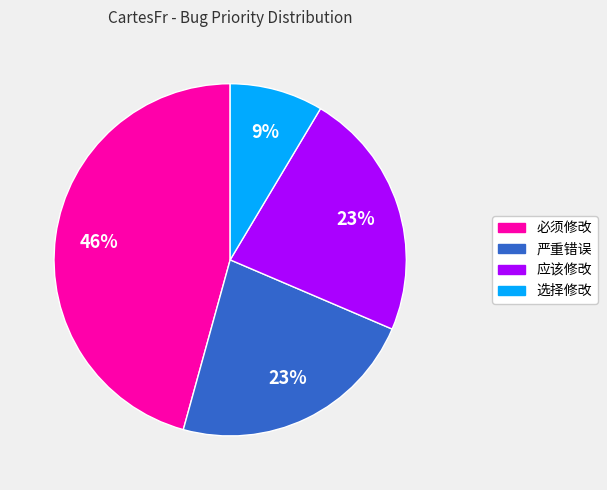

Combined, do 严重错误 and 选择修改 account for over 50%?

No